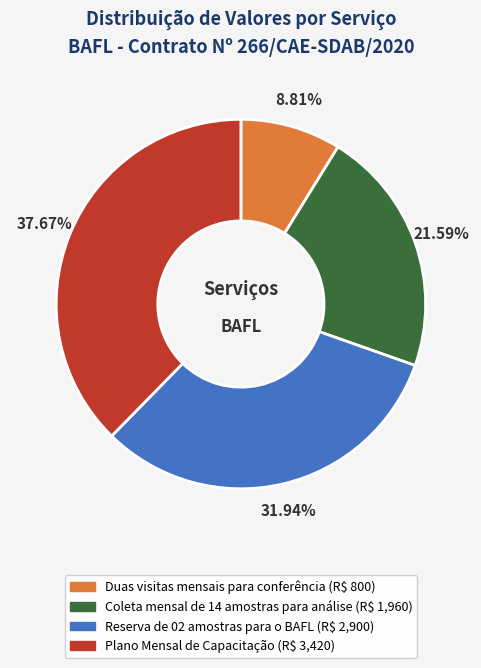

Does Reserva de 02 amostras para o BAFL account for over 50% of the chart?

No